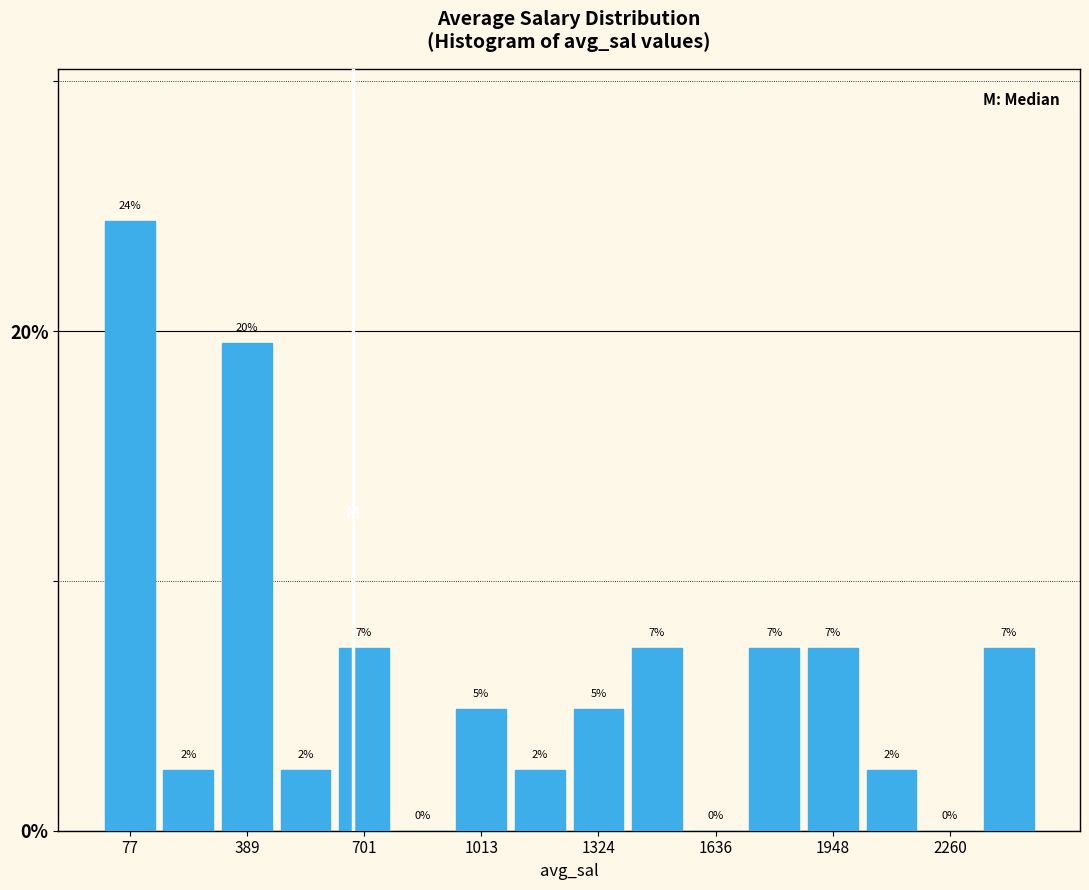

Read against the x-axis, roughly where is the centre of the tallest bar?

100